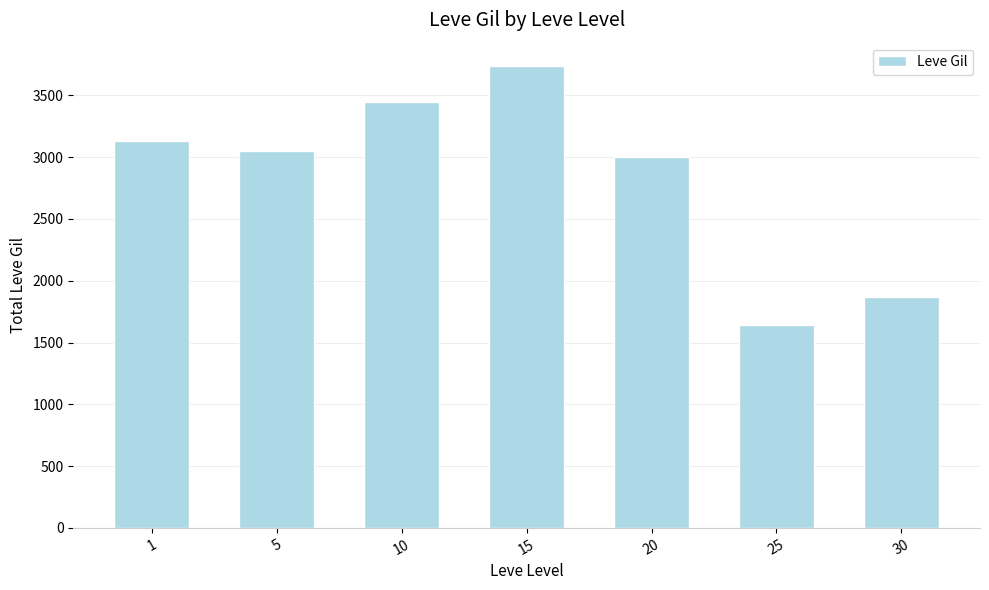

Reading right to left, transcribe all the data shown in this chart.

1870	1640	3000	3740	3450	3050	3130